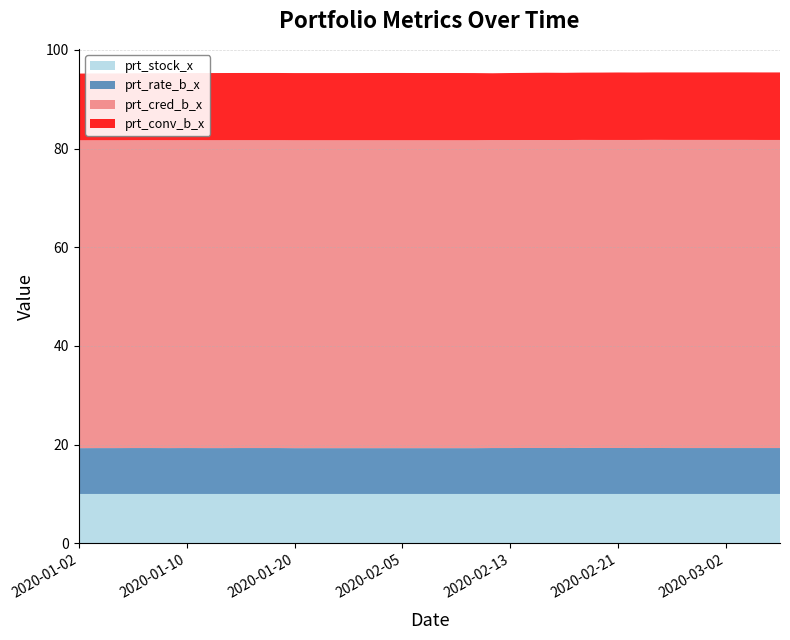

Reading left to right, extract all data points from this chart.

prt_stock_x: 10.0	10.0	10.0	10.0	10.0	10.0	10.0	10.0	10.0	10.0	10.0	10.0	10.0	10.0	10.0	10.0	10.0	10.0	10.0	10.0	10.0	10.0	10.0	10.0	10.0	10.0	10.0	10.0	10.0	10.0	10.0	10.0	10.0	10.0	10.0	10.0	10.0	10.0	10.0	10.0
prt_rate_b_x: 9.3	9.3	9.3	9.3	9.3	9.3	9.3	9.3	9.3	9.3	9.3	9.3	9.3	9.3	9.3	9.3	9.3	9.3	9.3	9.3	9.3	9.3	9.3	9.3	9.3	9.3	9.3	9.3	9.3	9.3	9.3	9.3	9.3	9.3	9.3	9.3	9.3	9.3	9.3	9.3
prt_cred_b_x: 62.4	62.4	62.4	62.4	62.4	62.4	62.4	62.4	62.4	62.4	62.4	62.4	62.4	62.4	62.4	62.4	62.4	62.4	62.4	62.4	62.4	62.4	62.4	62.4	62.4	62.4	62.4	62.4	62.4	62.4	62.4	62.5	62.5	62.5	62.5	62.5	62.5	62.5	62.5	62.5
prt_conv_b_x: 13.5	13.6	13.6	13.6	13.6	13.6	13.6	13.6	13.6	13.6	13.6	13.6	13.6	13.6	13.6	13.6	13.6	13.7	13.7	13.6	13.6	13.6	13.6	13.5	13.6	13.6	13.6	13.6	13.6	13.7	13.7	13.7	13.7	13.7	13.7	13.7	13.7	13.7	13.7	13.7